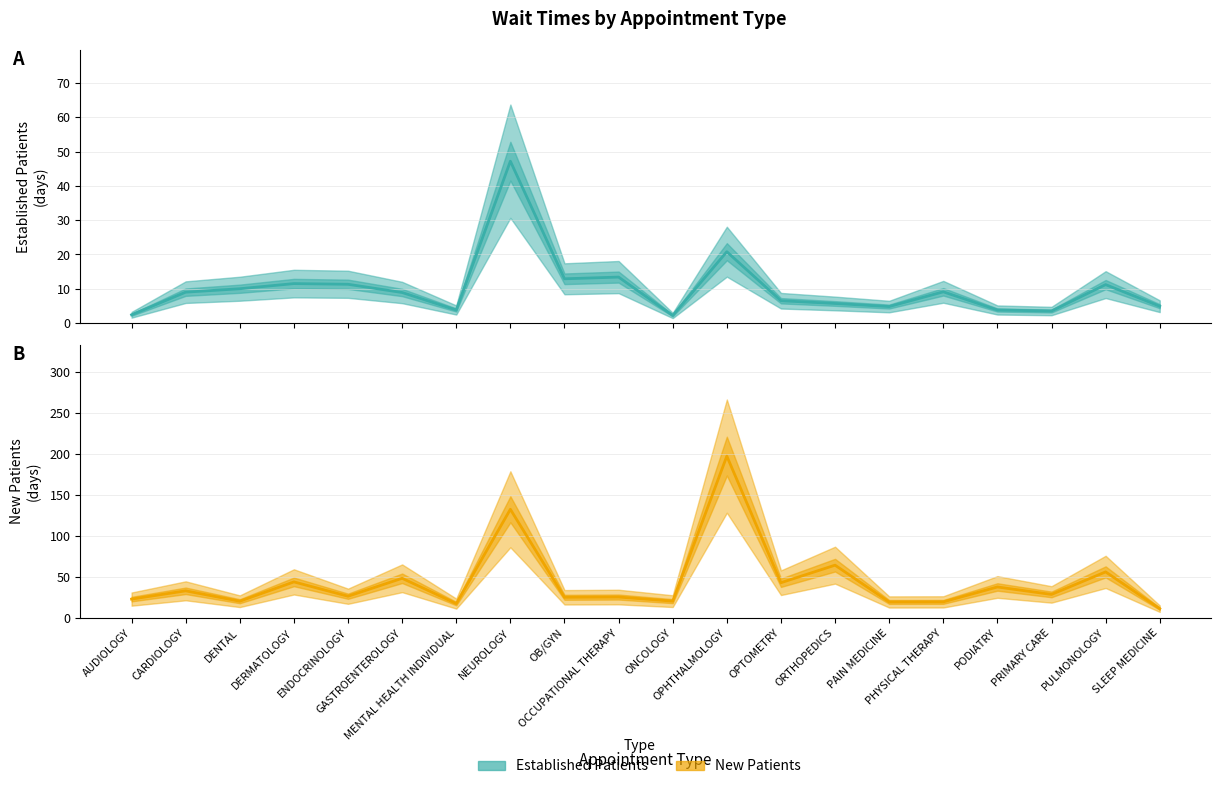

What is the difference between the maximum and minimum values in the EstablishedPatients series?

45.0